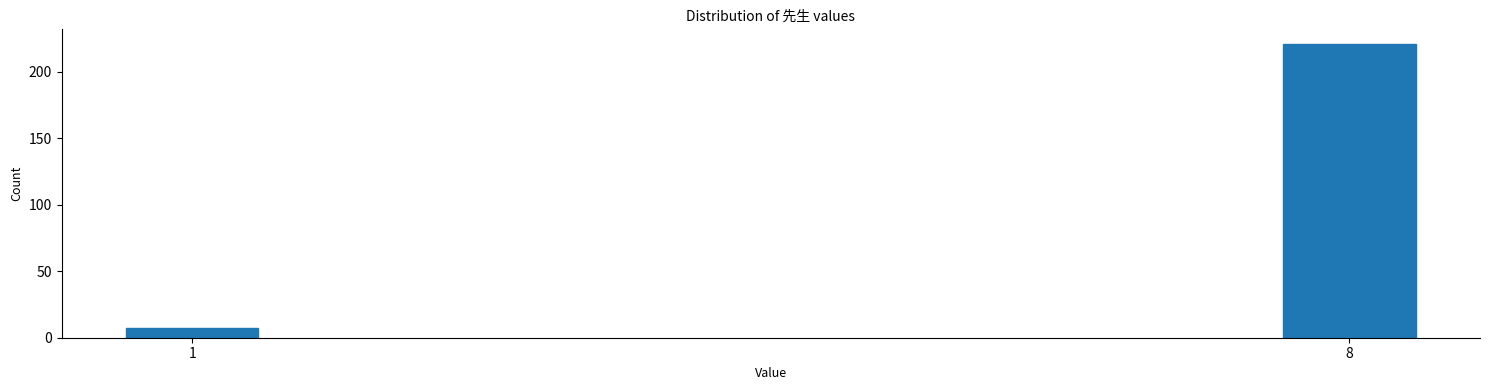

Reading left to right, what are all the values shown in this chart?

7	221